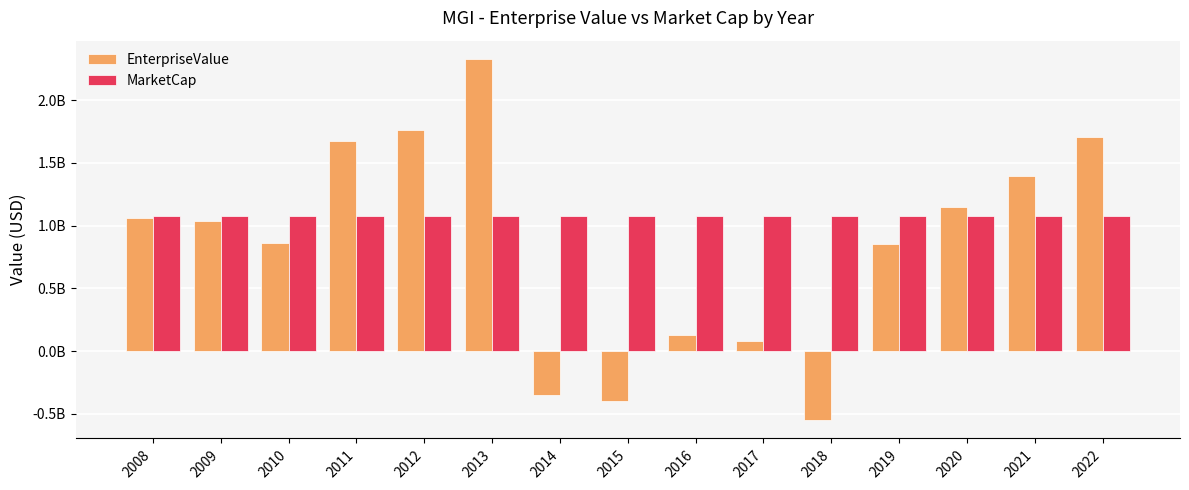

What is the value of the MarketCap bar at the 6th from the left?

1074114244